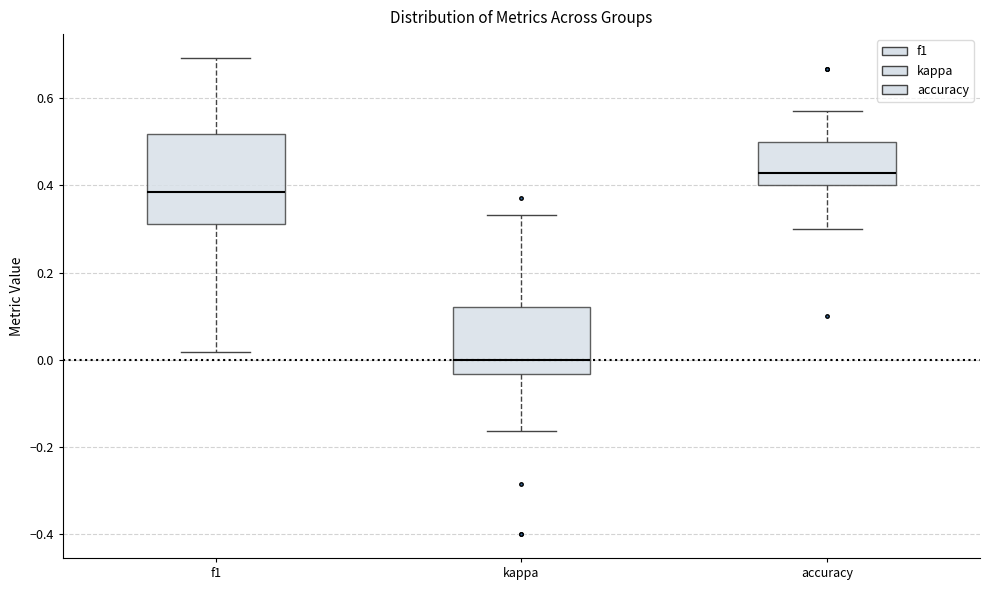

Reading left to right, read every box against the y-axis: the position of its median line, the range the box covers, and the ends of its whiskers. The values are not printed on the chart, so give them approximately, as read against the axis.

f1: median 0.38, box 0.32 to 0.52, whiskers 0.02 to 0.70
kappa: median 0.00, box -0.04 to 0.12, whiskers -0.16 to 0.34
accuracy: median 0.42, box 0.40 to 0.50, whiskers 0.30 to 0.58